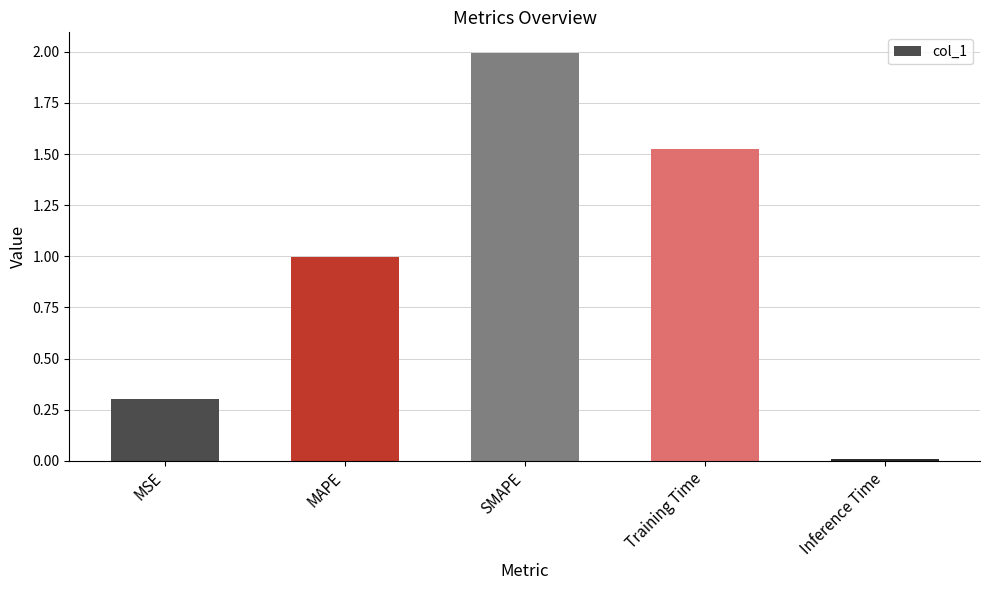

Is it true that the value at MSE is 0.3?

True